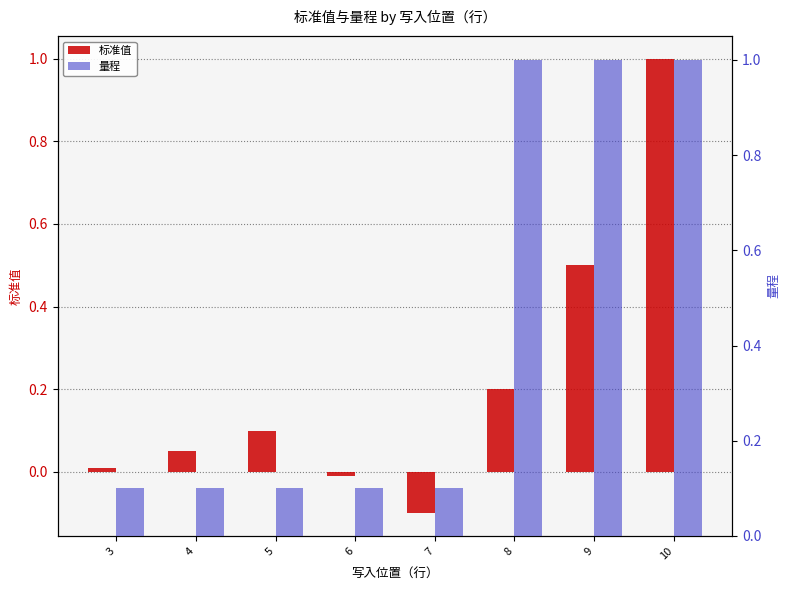

Which series has the largest range (max minus min)?

标准值